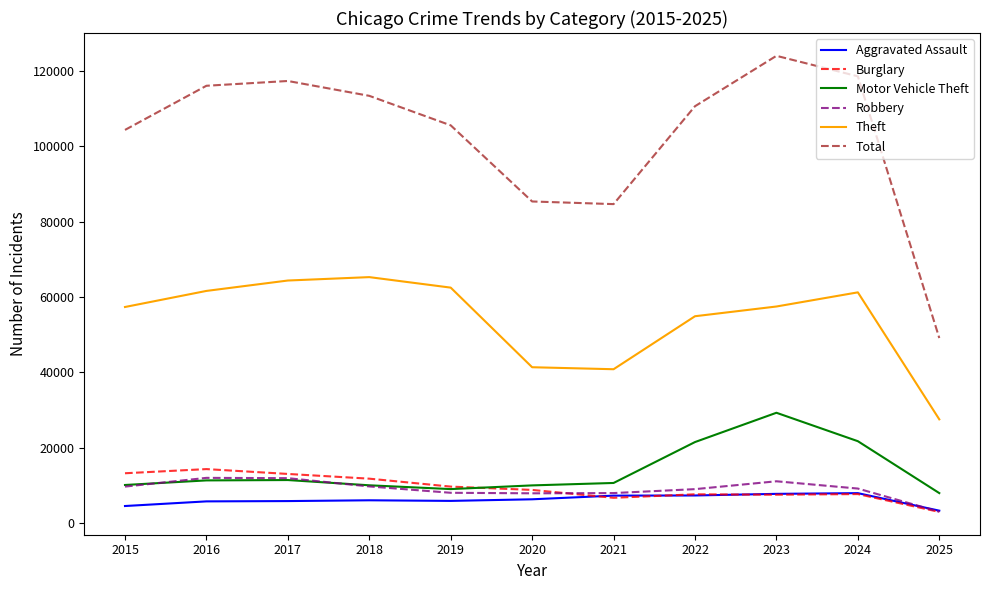

True or false: Total and Theft intersect in this chart.

False